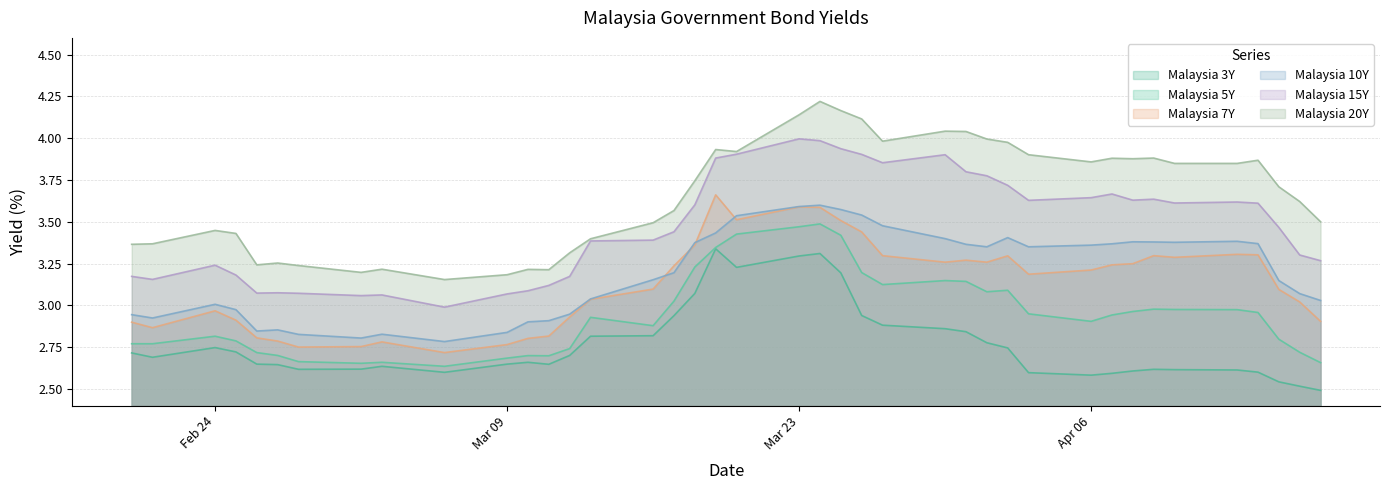

True or false: Malaysia 7Y and Malaysia 5Y cross at least once.

False